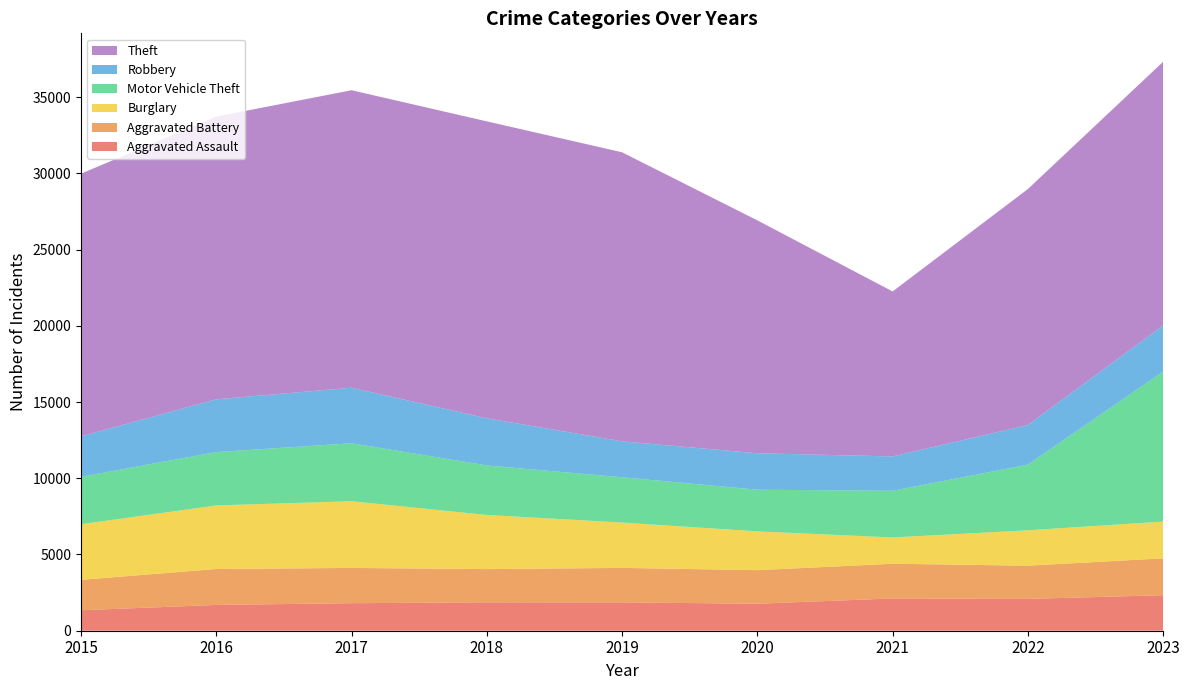

Reading right to left, extract all data points from this chart.

Aggravated Assault: 2331	2086	2117	1770	1858	1863	1805	1692	1341
Aggravated Battery: 2416	2179	2274	2201	2262	2178	2313	2355	1997
Burglary: 2412	2320	1726	2546	2975	3552	4374	4171	3648
Motor Vehicle Theft: 9838	4308	3061	2730	2970	3247	3802	3496	3108
Robbery: 3027	2597	2253	2392	2356	3091	3644	3462	2655
Theft: 17289	15476	10820	15275	18956	19475	19510	18542	17227